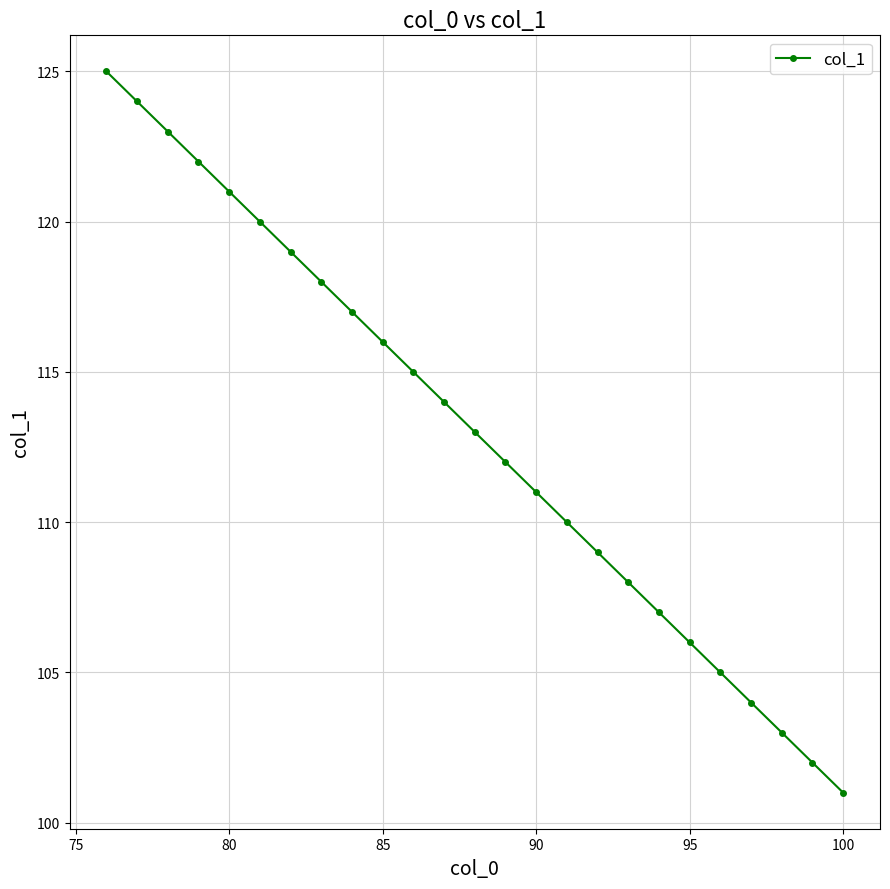

What is the maximum value shown in the chart?

125